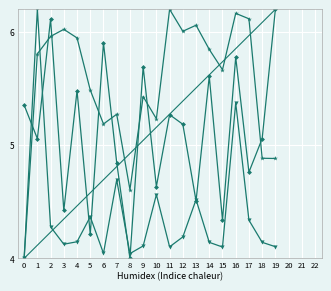

What is the total value across all series at 4?

20.0